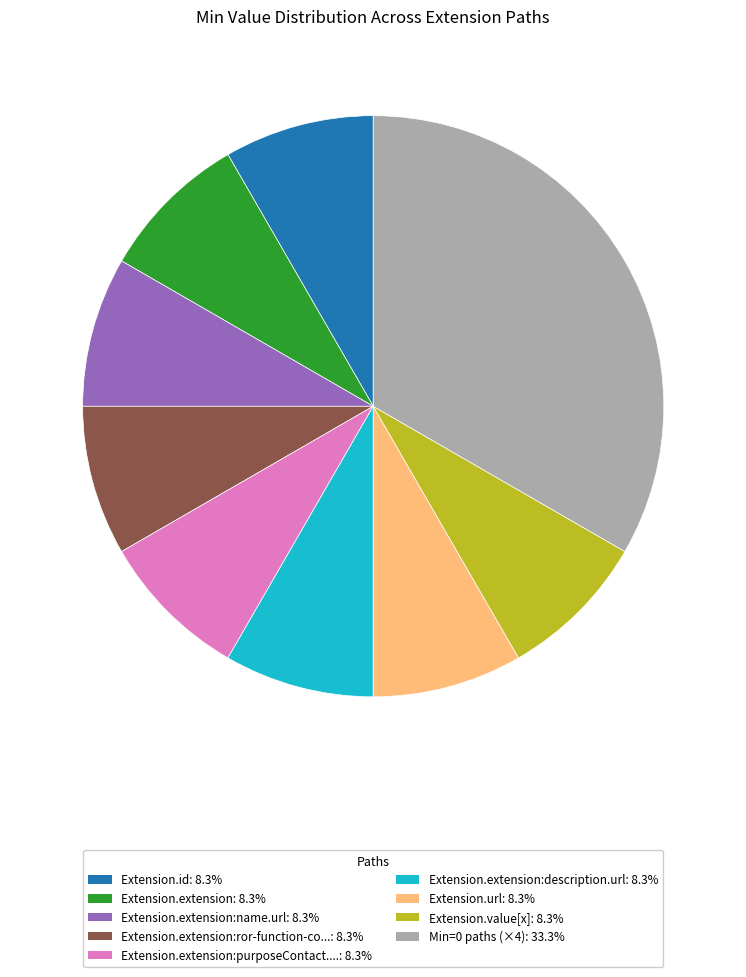

Does any single category account for the majority?

No